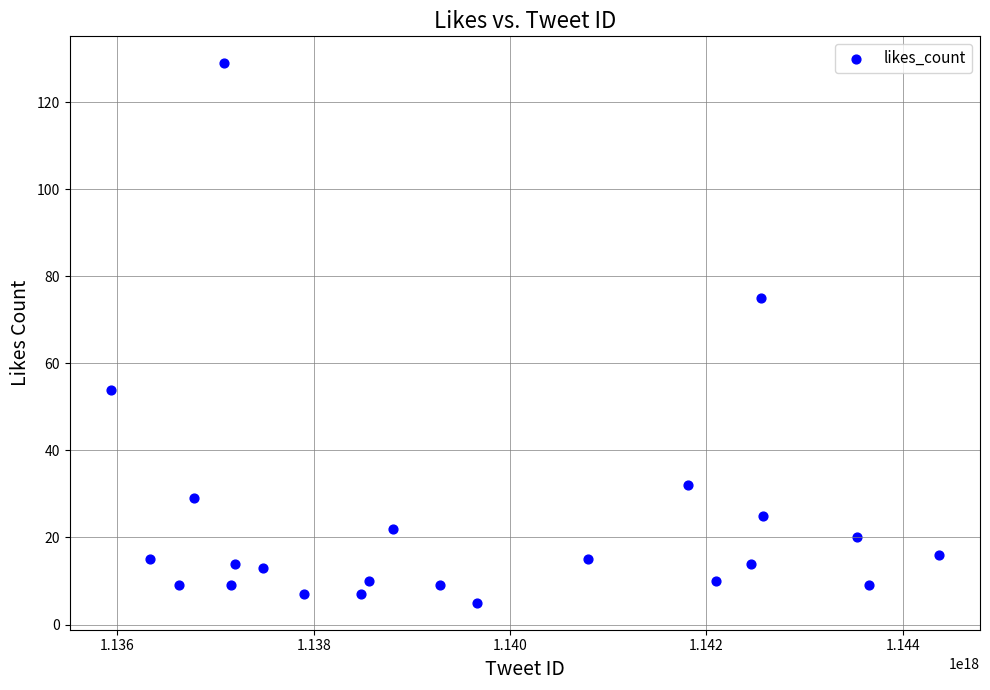

What Y value in the scatter plot is closest to 67?

75